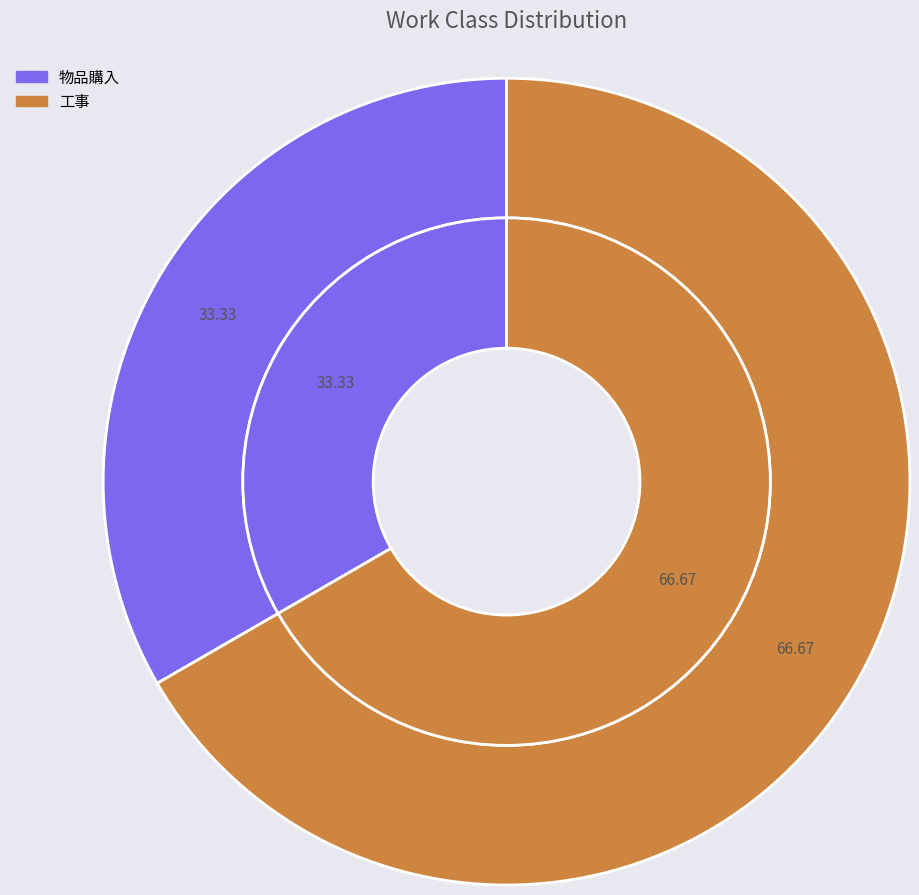

To the nearest percent, what portion does 1 represent?

33%